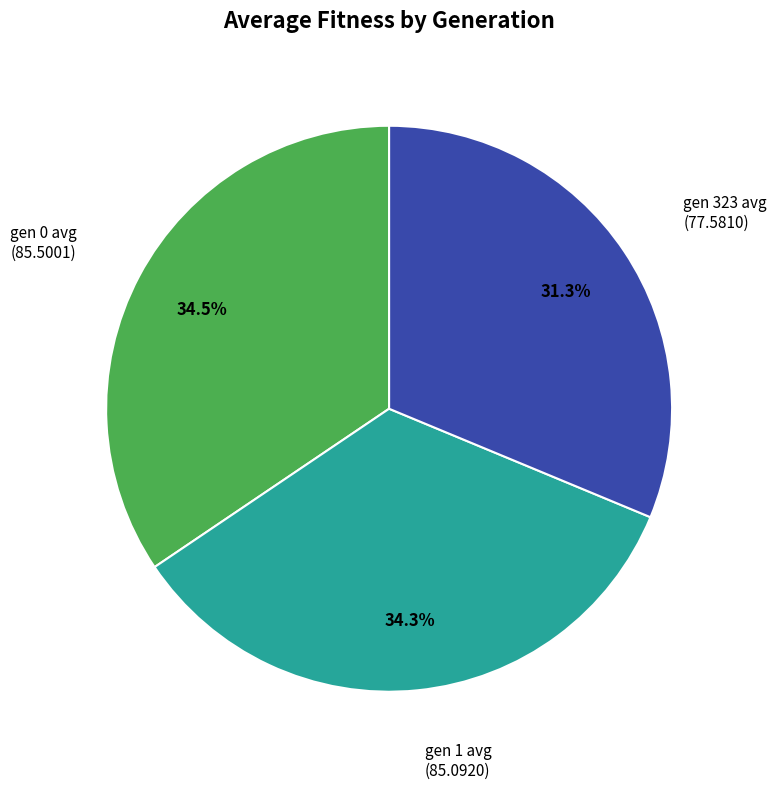

Does any single category account for the majority?

No